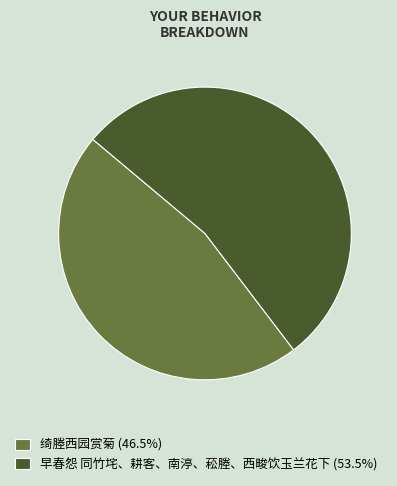

What is the largest slice in the pie chart?

早春怨 同竹垞、耕客、南渟、菘塍、西畯饮玉兰花下